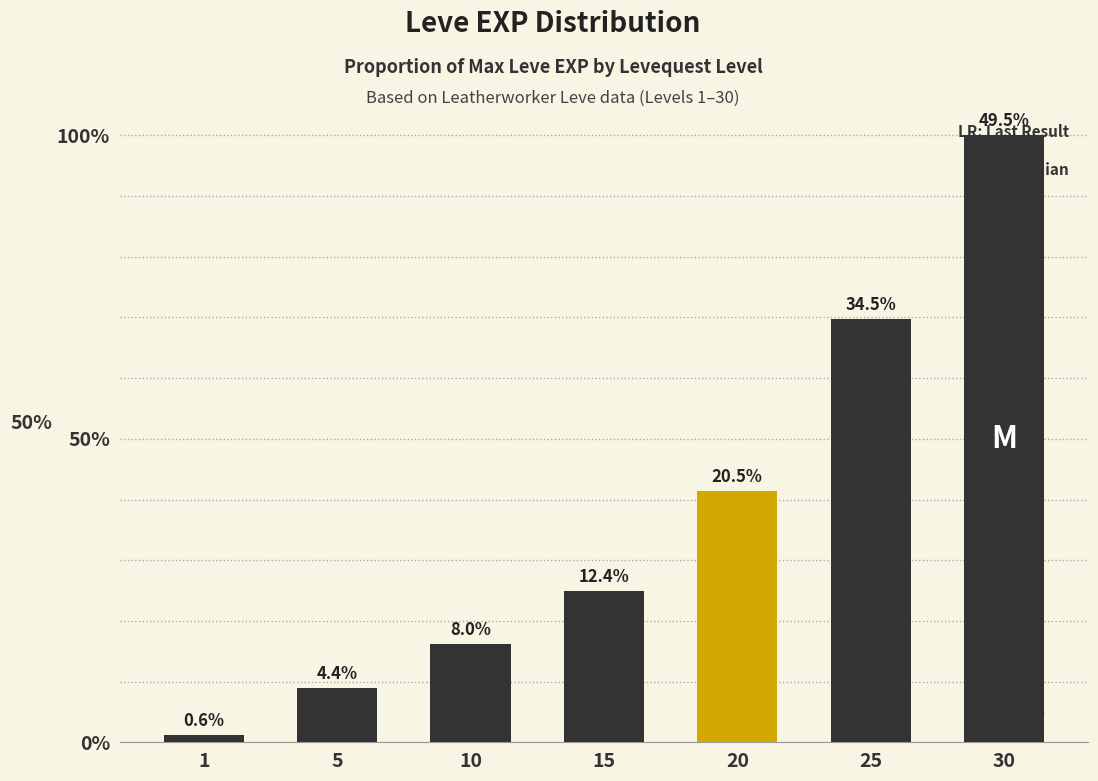

At which category does the chart reach its peak across all series?

30